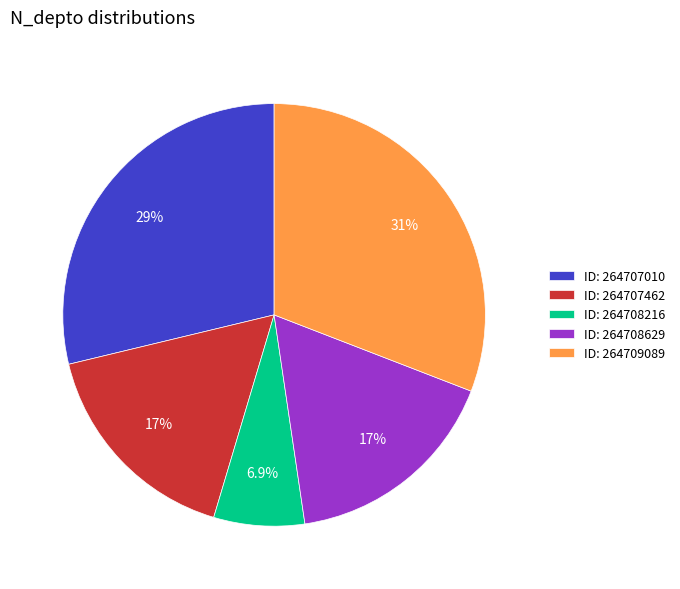

Does any single category account for the majority?

No